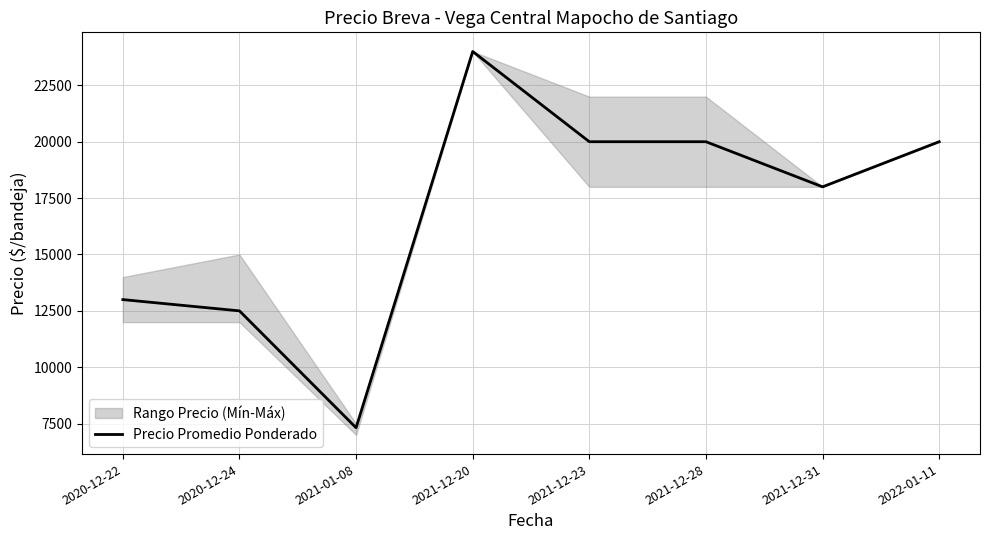

List the labels in order of value, smallest first.

2021-01-08, 2020-12-24, 2020-12-22, 2021-12-31, 2021-12-23, 2021-12-28, 2022-01-11, 2021-12-20